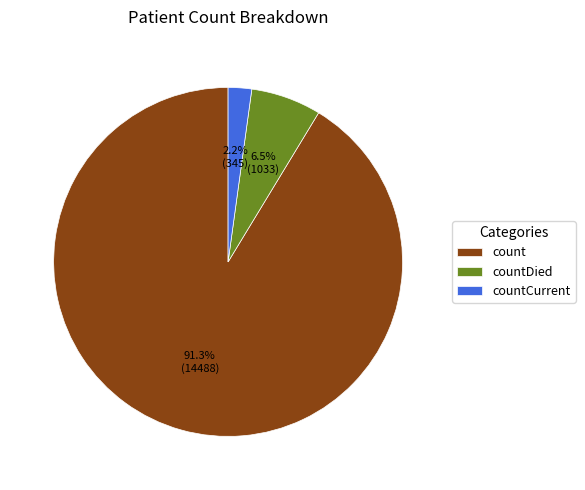

How much of the chart is everything except countDied?

93.5%